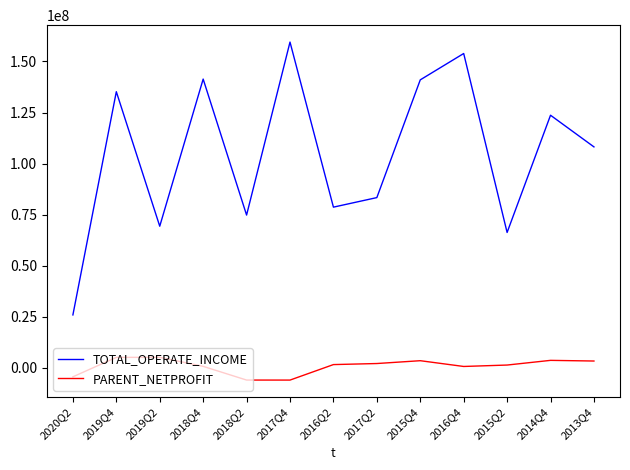

Is it true that TOTAL_OPERATE_INCOME equals 135206666.2 at 2019Q4?

True